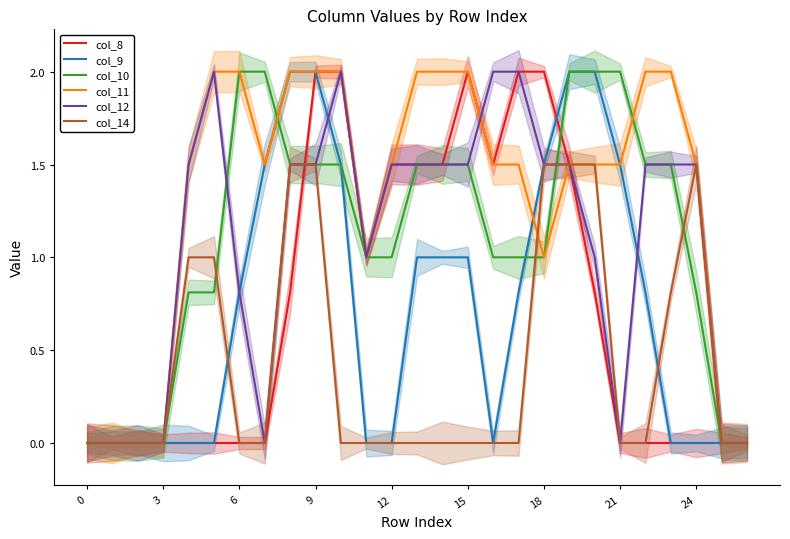

True or false: col_8 has a value of 3.1 at 17.

False